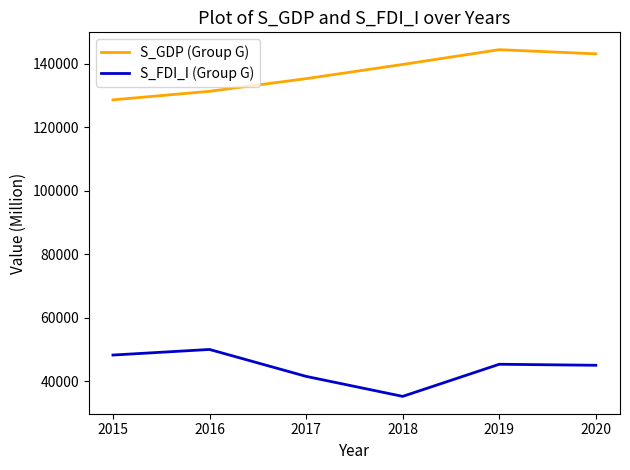

Does the chart have visible grid lines?

No